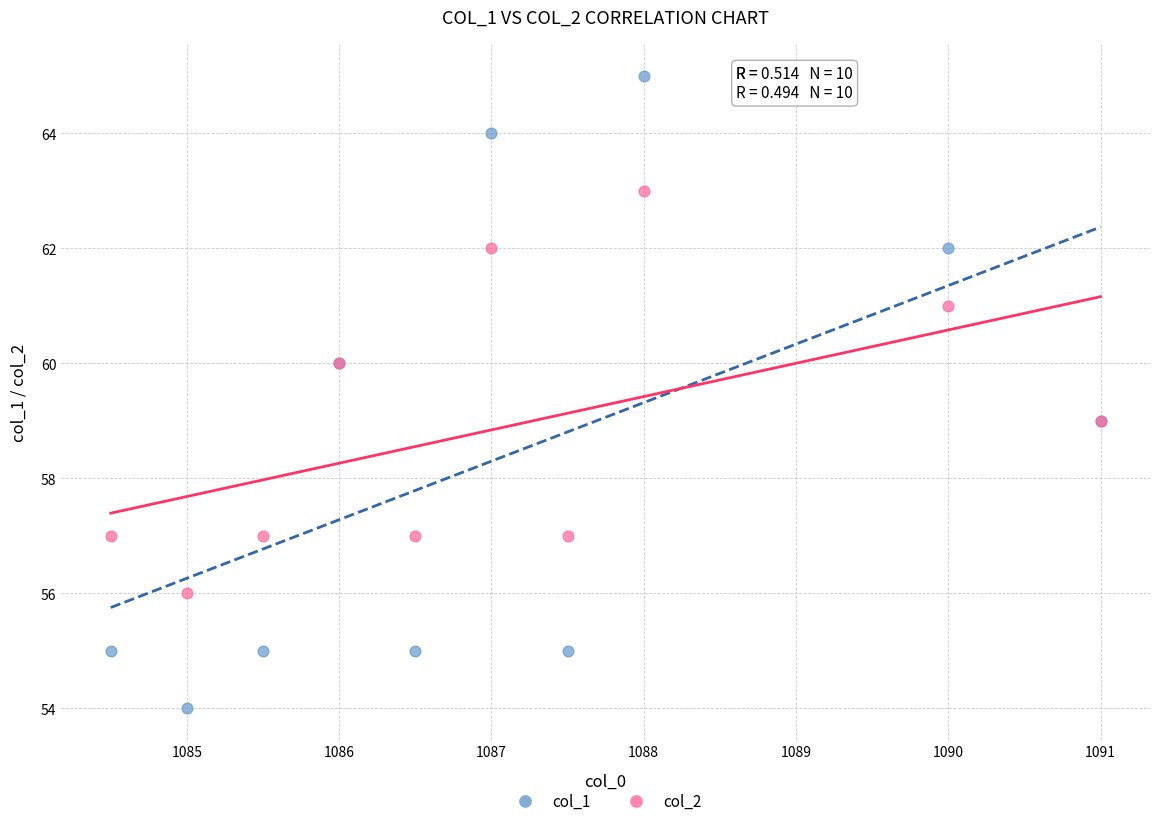

What are all the series names shown in the legend?

col_1, col_2